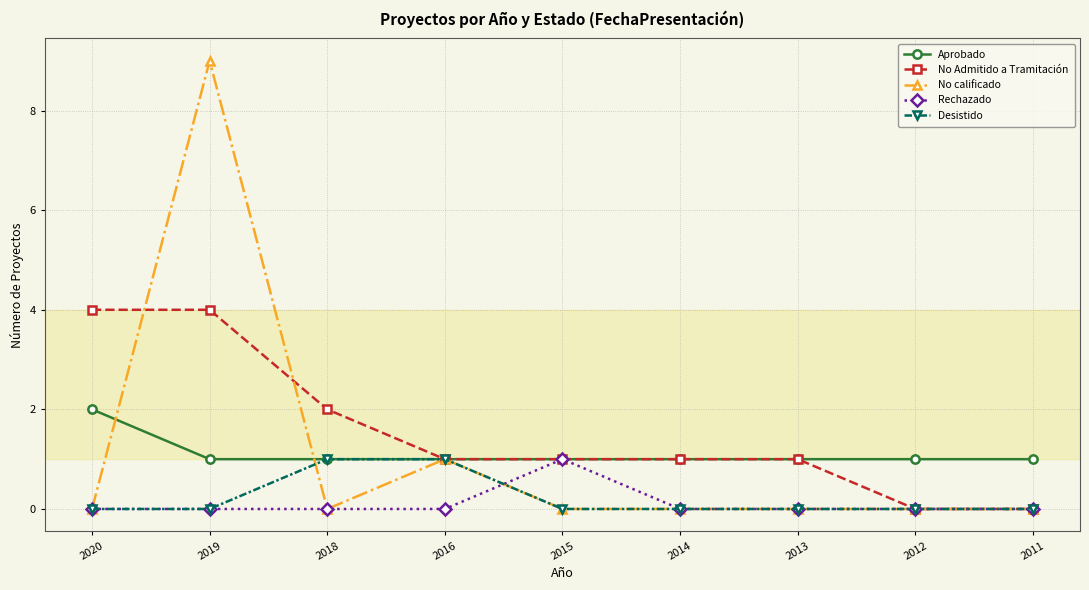

Is the value of Rechazado at 2013 greater than the value of No Admitido a Tramitación at 2016?

No